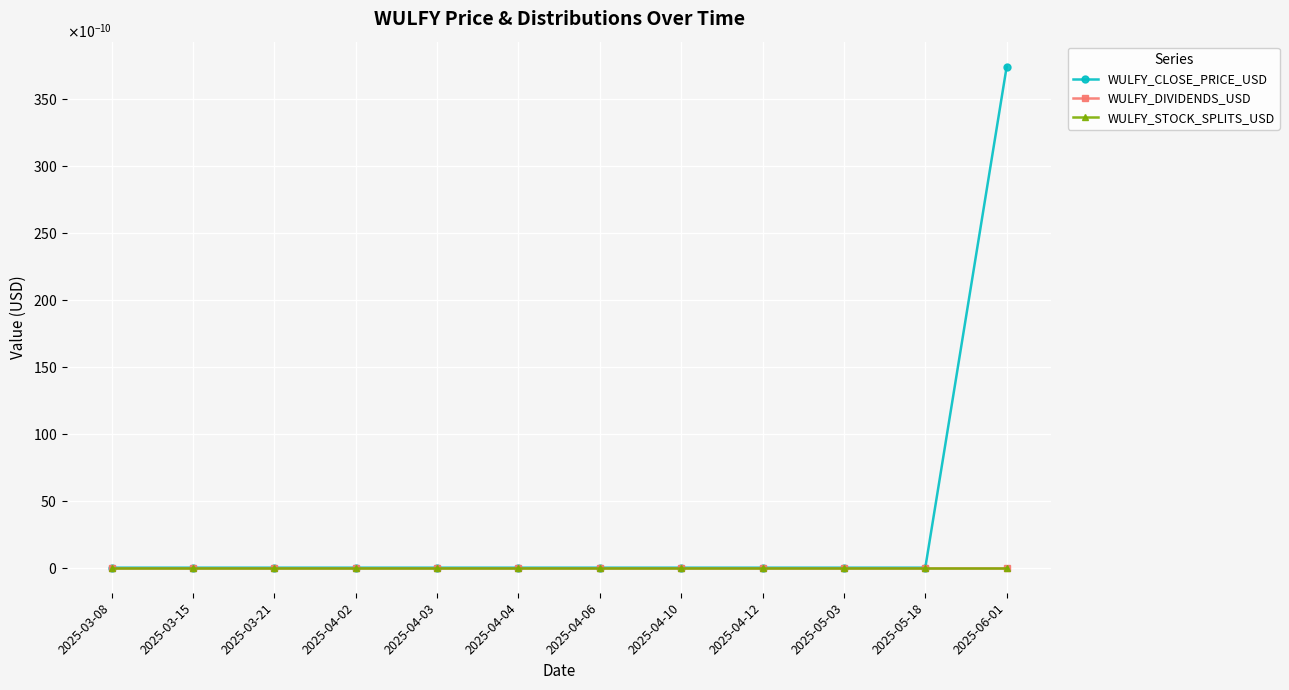

True or false: WULFY_DIVIDENDS_USD and WULFY_CLOSE_PRICE_USD cross at least once.

False